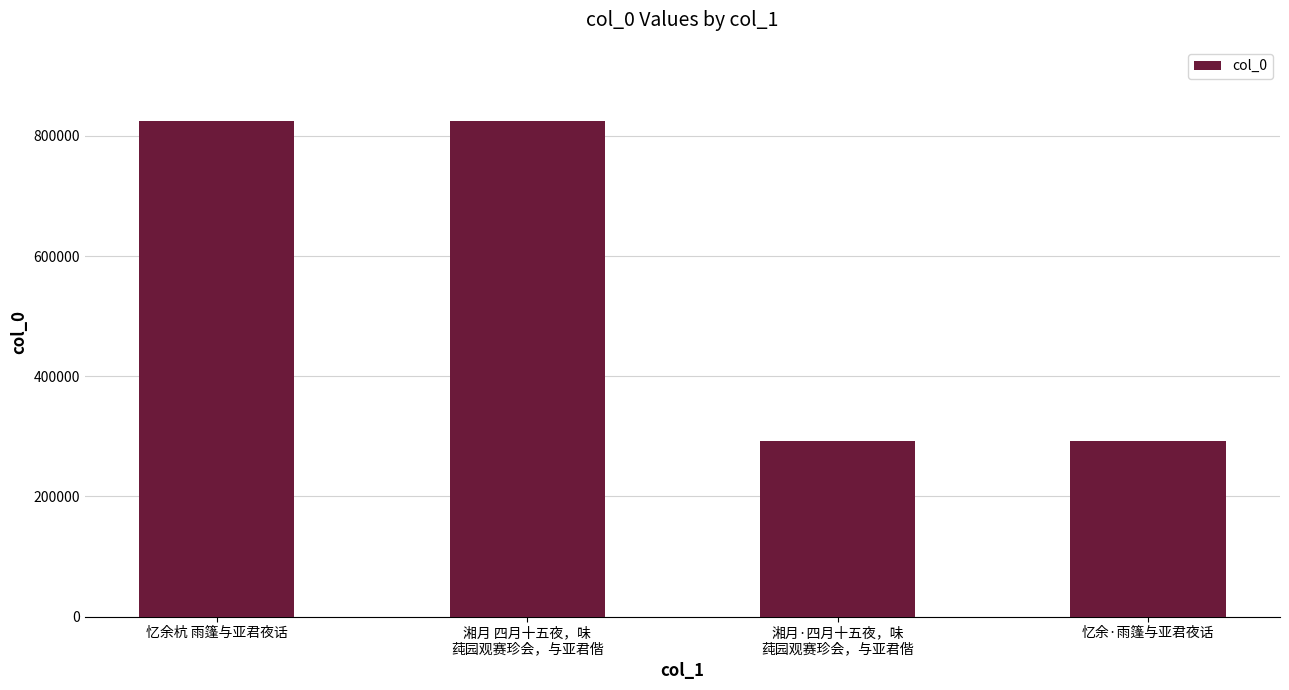

The value at 湘月·四月十五夜，味
莼园观赛珍会，与亚君偕 is 291322. True or false?

True